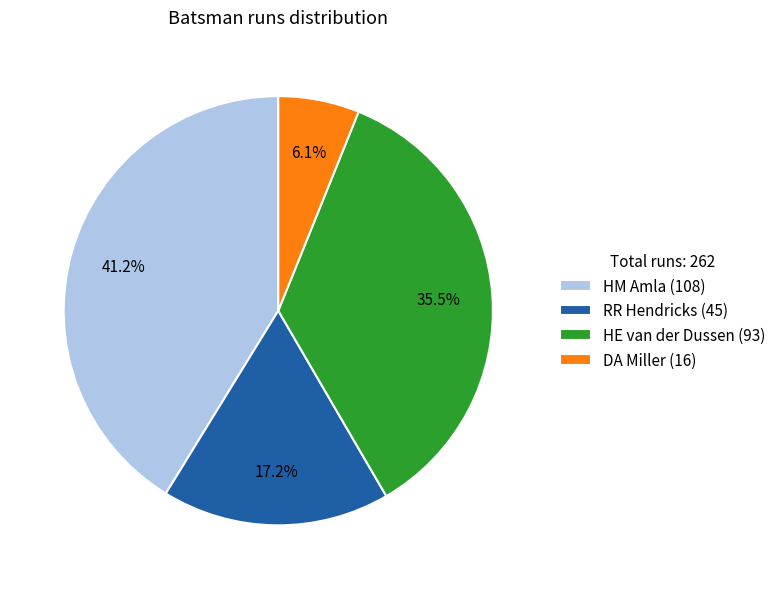

What is the total percentage of DA Miller and HE van der Dussen?

41.6%